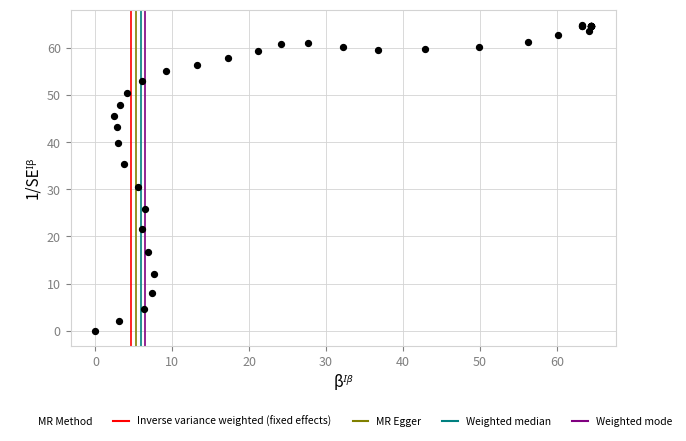

What Y value in the scatter plot is closest to 32?

30.6